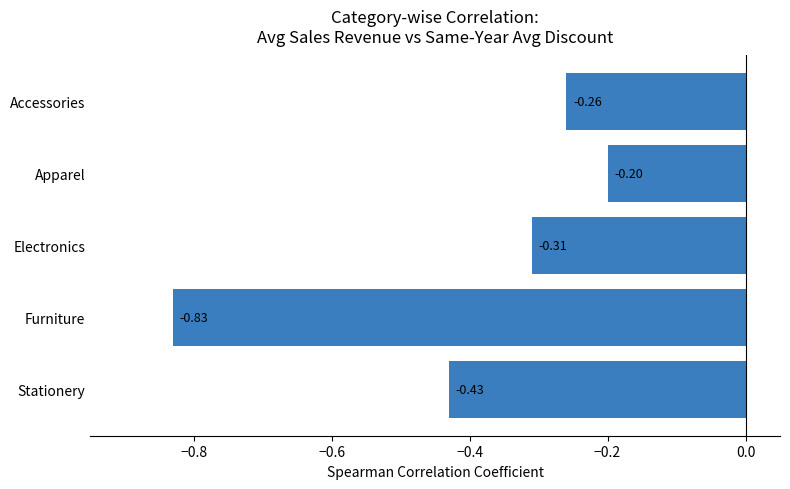

At which label is the value closest to 0?

Apparel